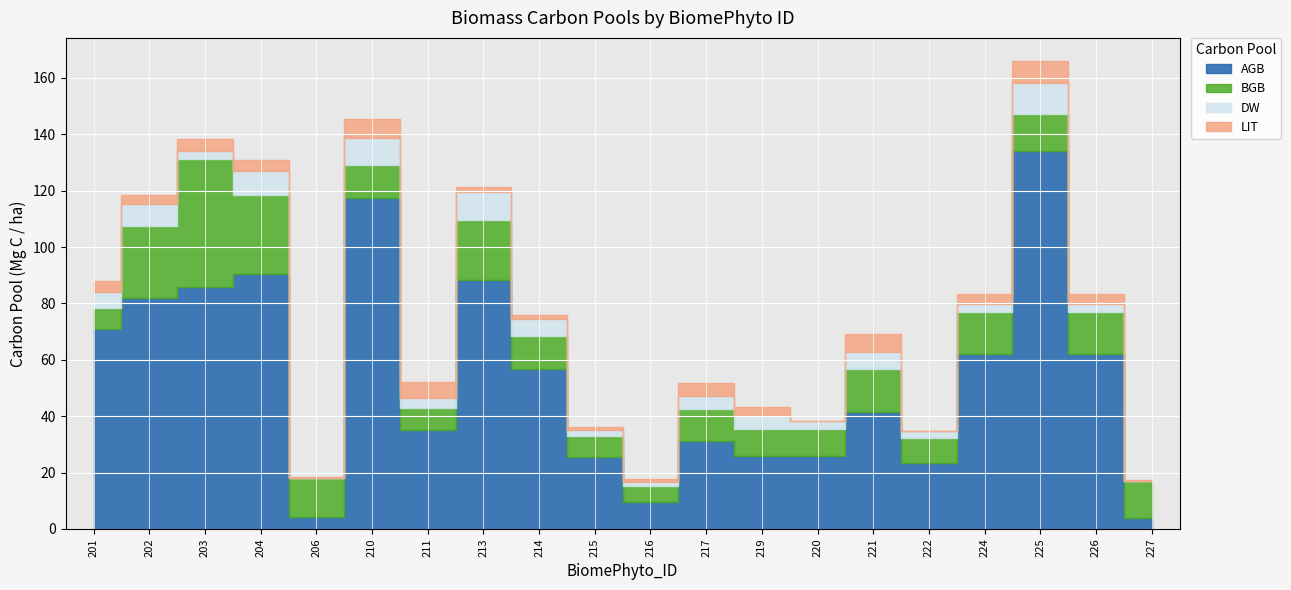

How many values in the DW series exceed 4?

10